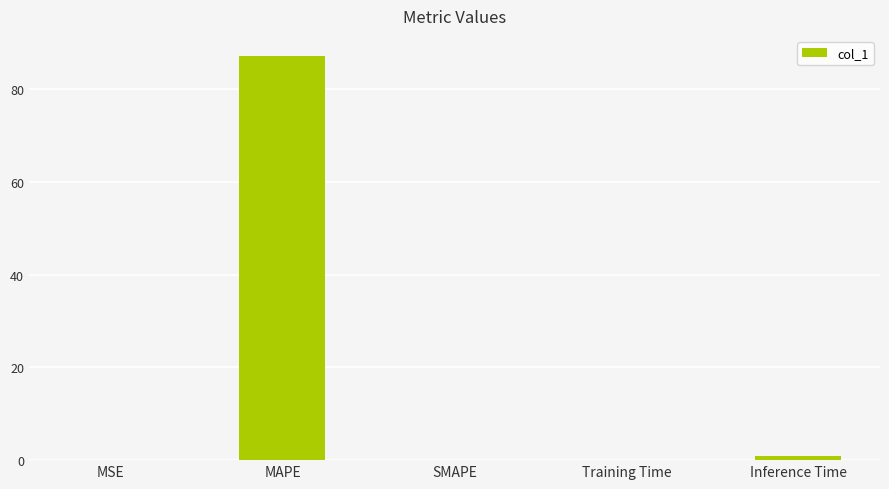

How many data points does each series have?

5